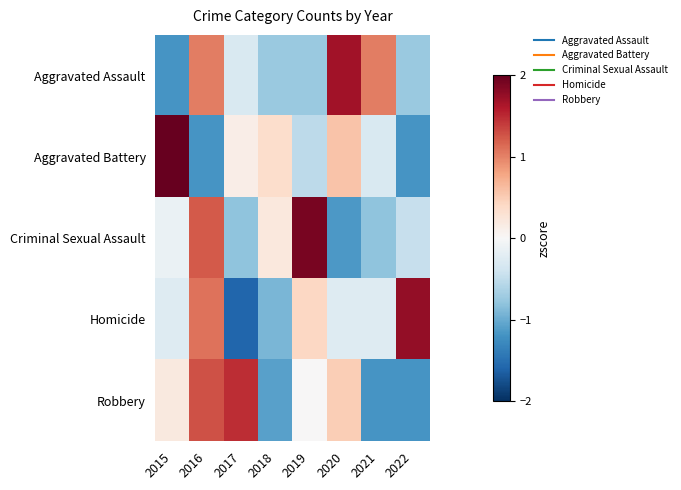

Reading left to right, what are all the values shown in this chart?

Aggravated Assault: 2015=-1.2	2016=1.0	2017=-0.3	2018=-0.7	2019=-0.7	2020=1.7	2021=1.0	2022=-0.7
Aggravated Battery: 2015=2.1	2016=-1.2	2017=0.1	2018=0.4	2019=-0.5	2020=0.6	2021=-0.3	2022=-1.2
Criminal Sexual Assault: 2015=-0.1	2016=1.2	2017=-0.8	2018=0.2	2019=1.9	2020=-1.1	2021=-0.8	2022=-0.5
Homicide: 2015=-0.3	2016=1.1	2017=-1.6	2018=-0.9	2019=0.4	2020=-0.3	2021=-0.3	2022=1.8
Robbery: 2015=0.2	2016=1.3	2017=1.5	2018=-1.1	2019=0.0	2020=0.5	2021=-1.2	2022=-1.2